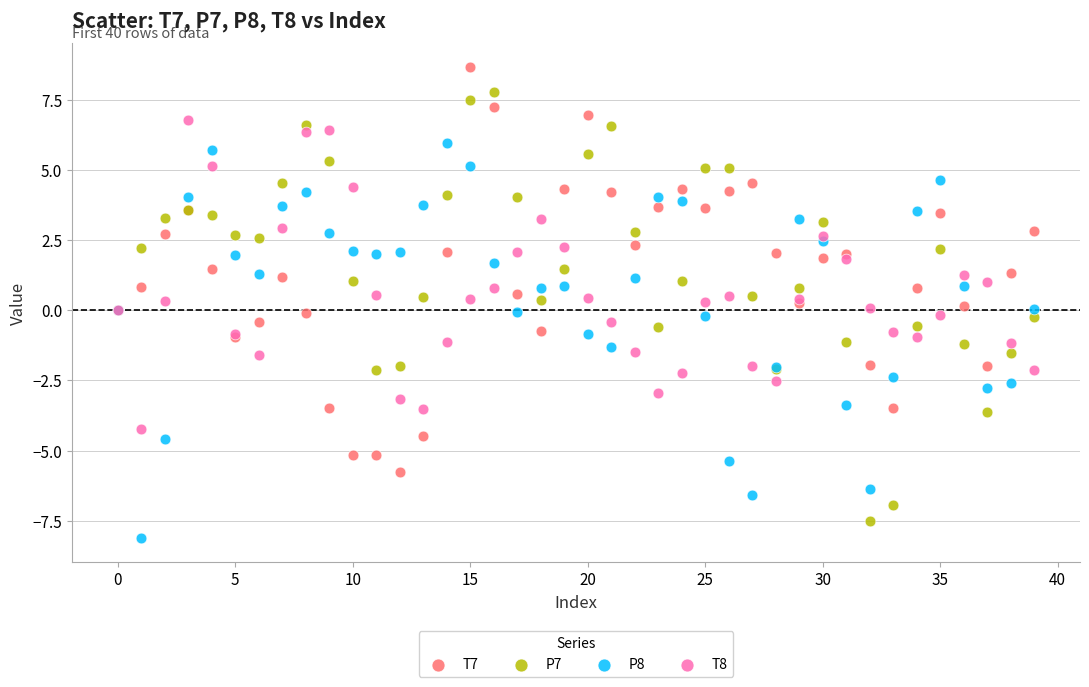

Which series has the largest Y range (max minus min)?

P7